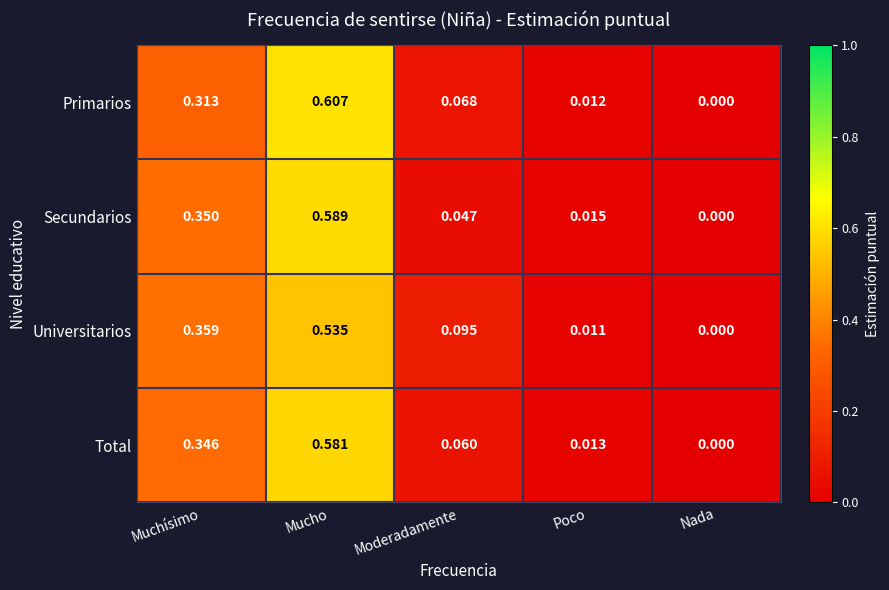

At which label does Total reach its minimum?

Nada